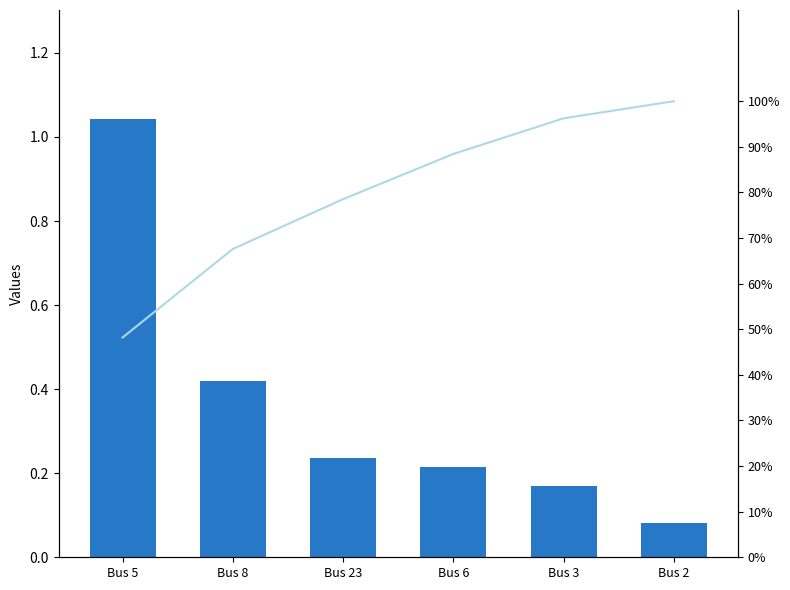

The value of values at Bus 5 is 1.0. True or false?

True